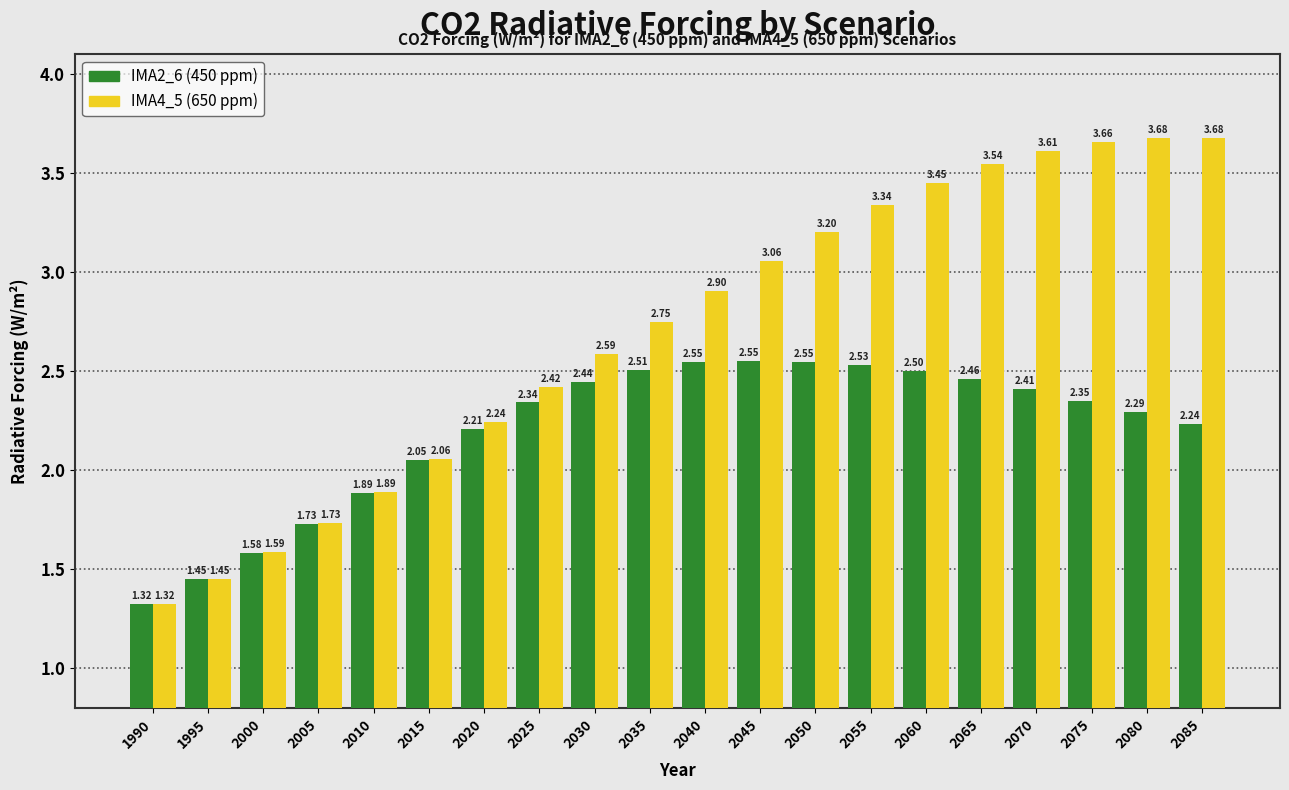

List the series in order of their overall mean, highest first.

IMA4_5 (650 ppm), IMA2_6 (450 ppm)